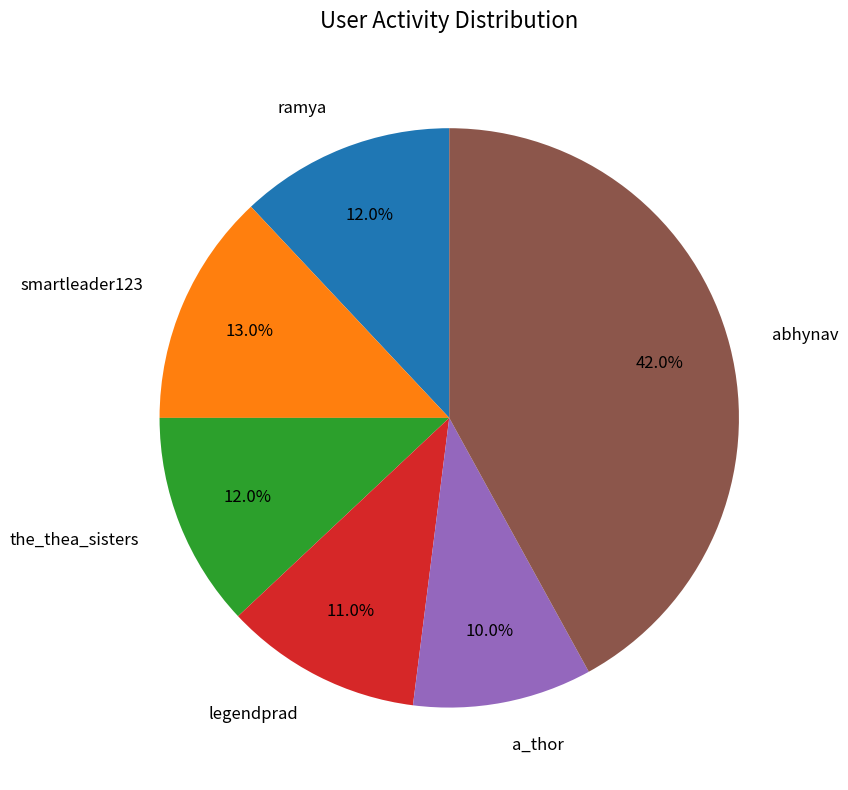

True or false: the_thea_sisters accounts for 12% of the total.

True